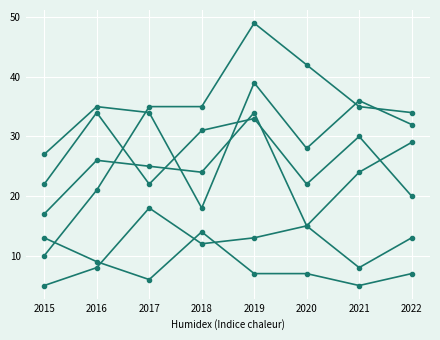

How many distinct data groups are displayed?

6